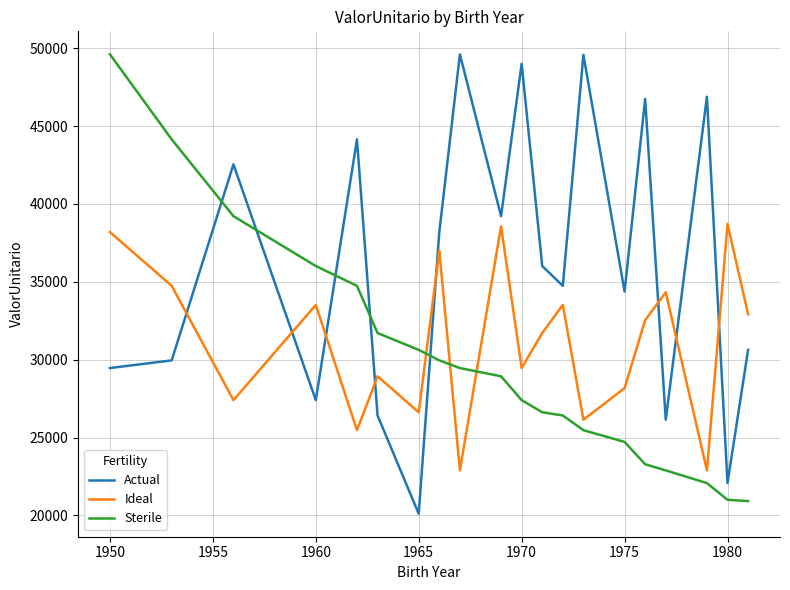

List the series in order of their overall mean, highest first.

Actual, Ideal, Sterile